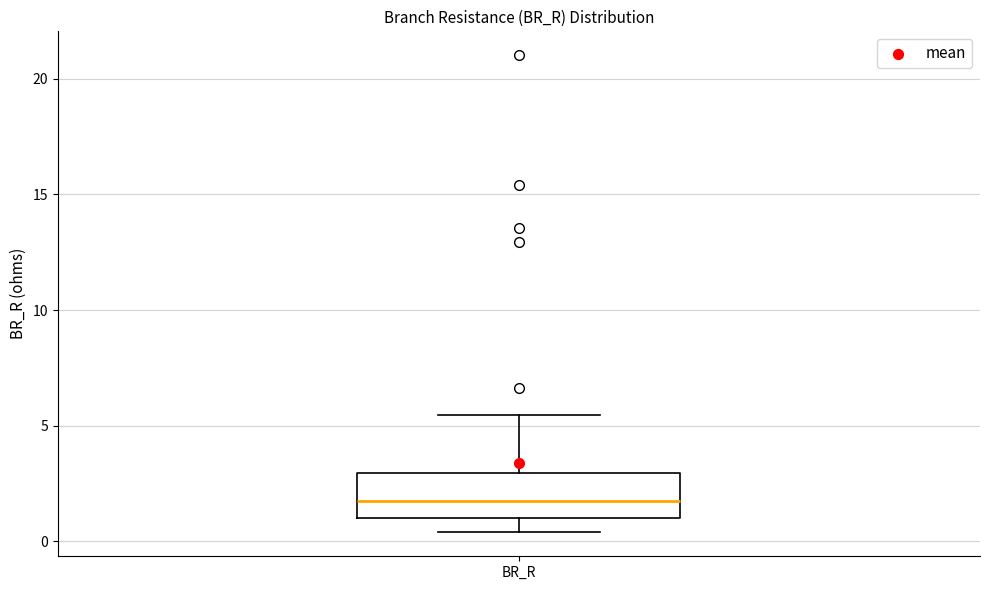

Transcribe this box plot: give where the median line is, the range the box spans, and where the two whiskers end, as read against the y-axis. The values are not printed on the chart, so give them approximately, as read against the axis.

median 1.5, box 1.0 to 3.0, whiskers 0.5 to 5.5